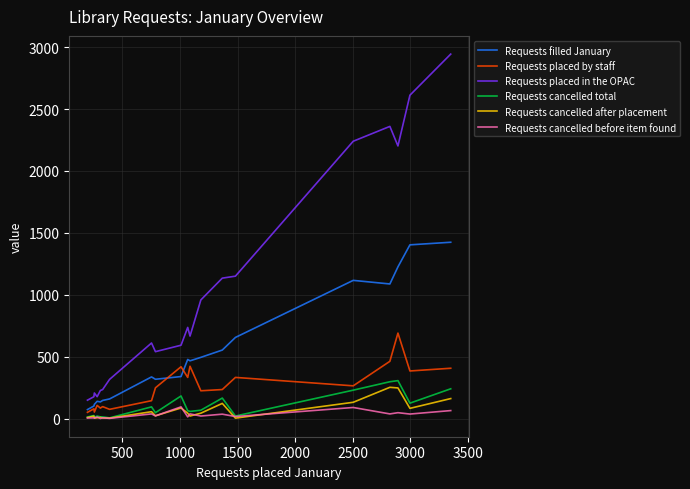

Which series has the largest total across all categories?

Requests placed in the OPAC